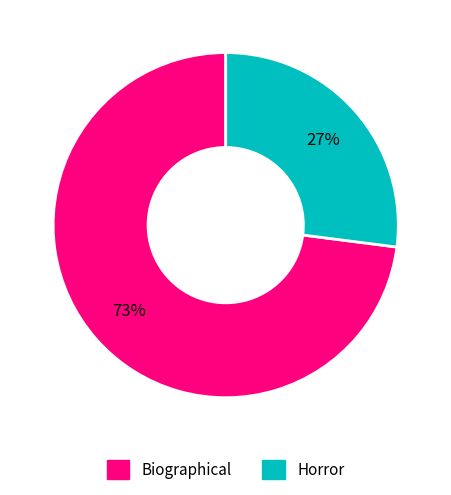

To the nearest percent, what percentage of the pie is Biographical?

73%